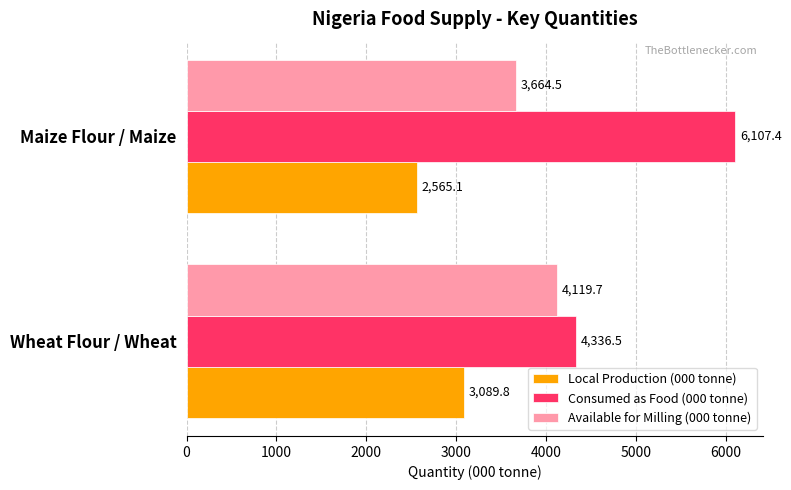

Between Wheat Flour / Wheat and Maize Flour / Maize, which series saw the biggest shift?

Consumed as Food (000 tonne)